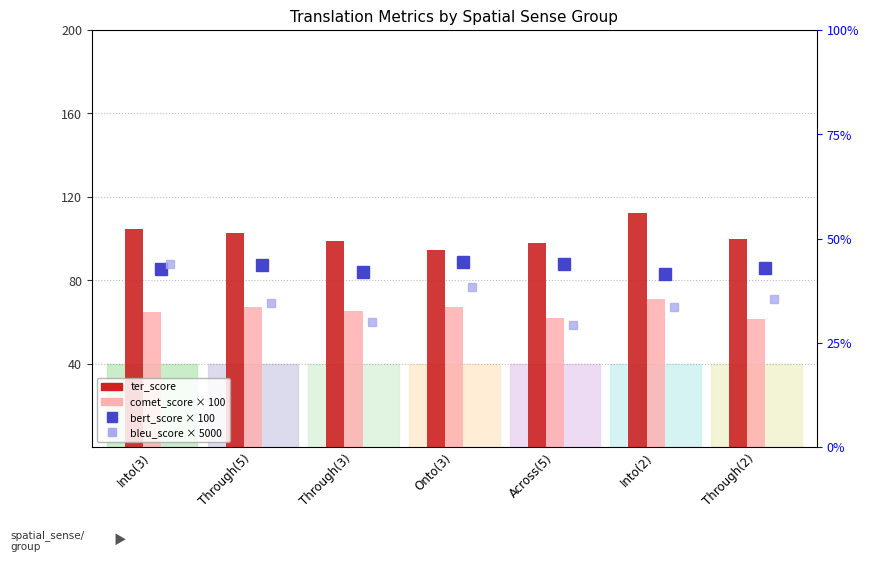

Between Through(5) and Across(5), which series saw the biggest shift?

comet_score×100